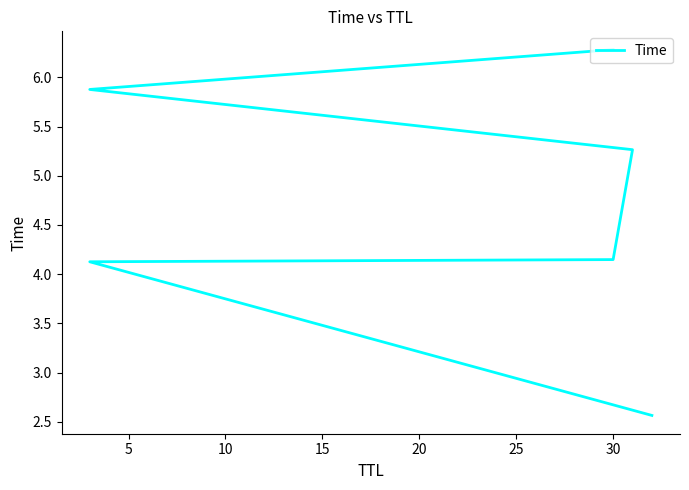

Between 25 and 15, which is larger?

25